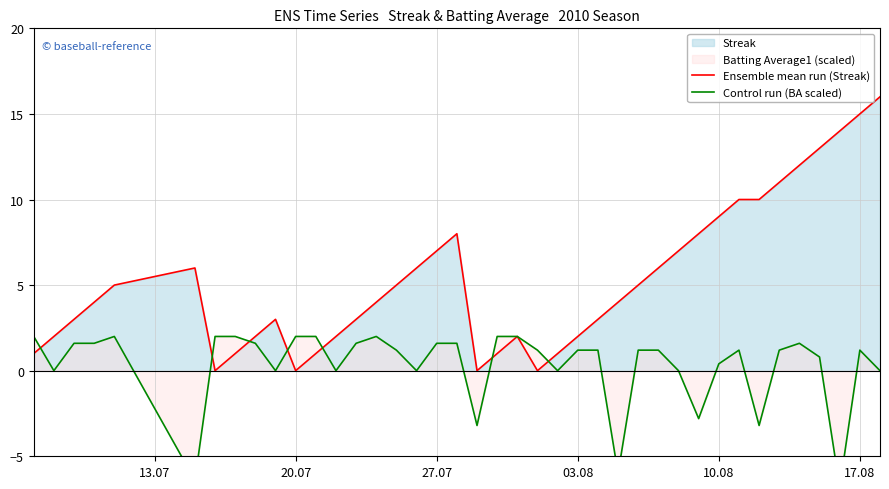

True or false: Ensemble mean run (Streak) has a value of 24 at 17.08.

False